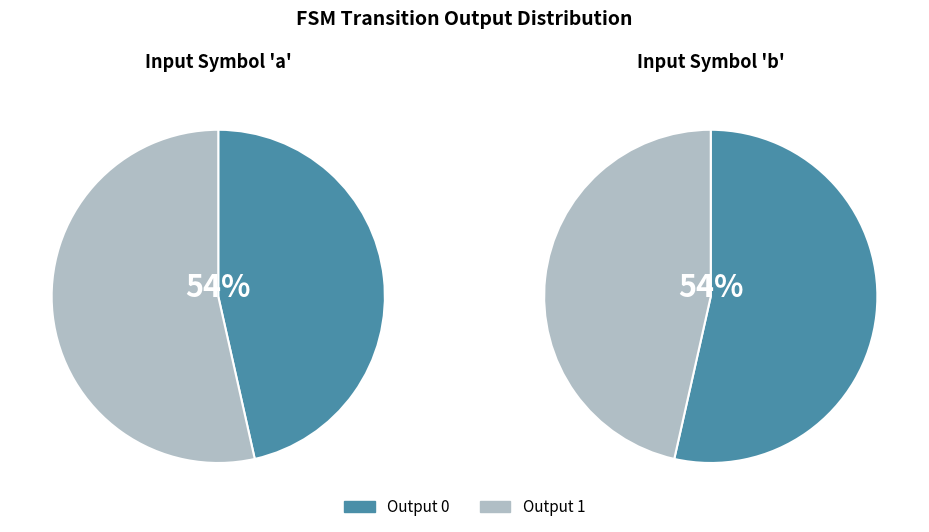

What is the total percentage of Output 0 and Output 1?

100.0%